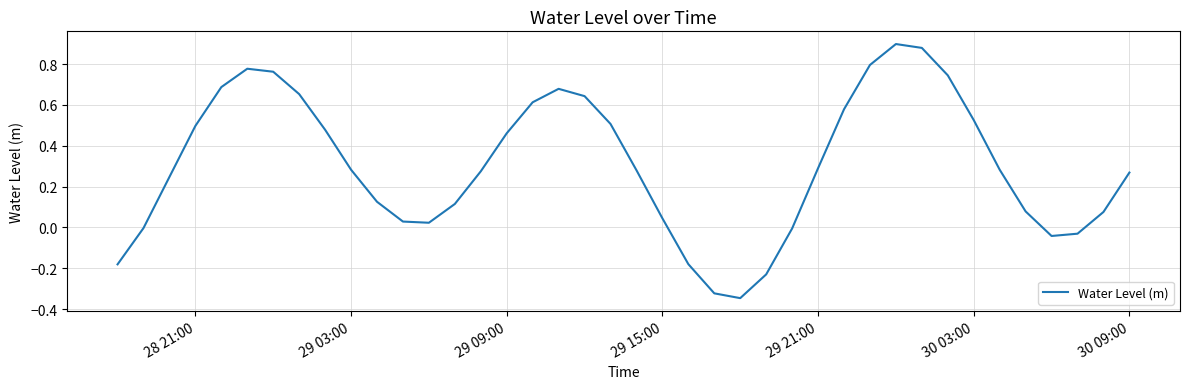

How many lines are shown in the chart?

1